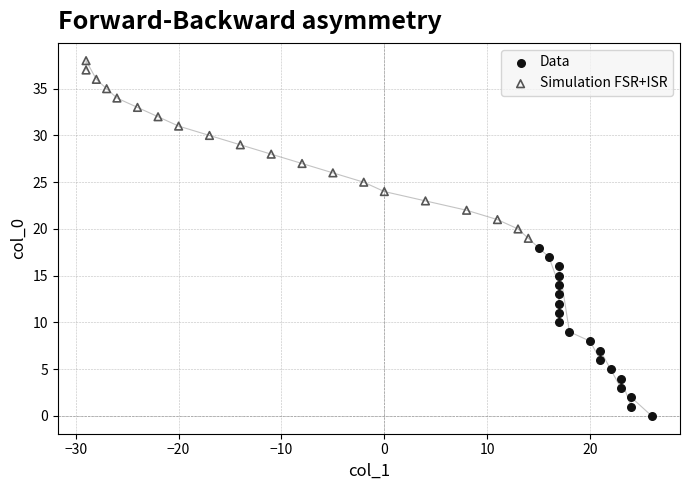

Which series reaches the maximum Y coordinate?

Simulation FSR+ISR